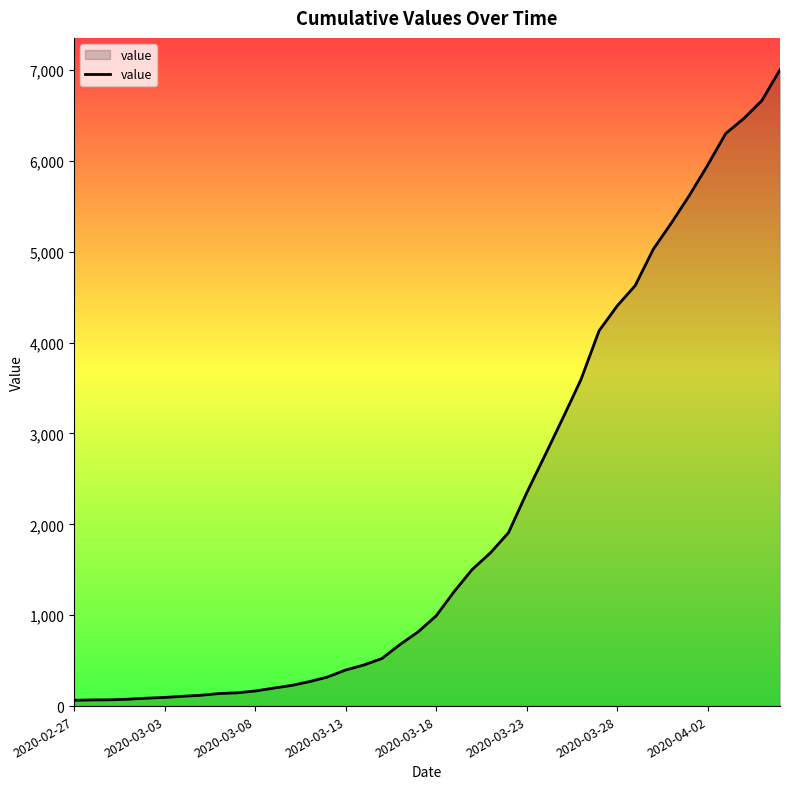

How many distinct data groups are displayed?

1